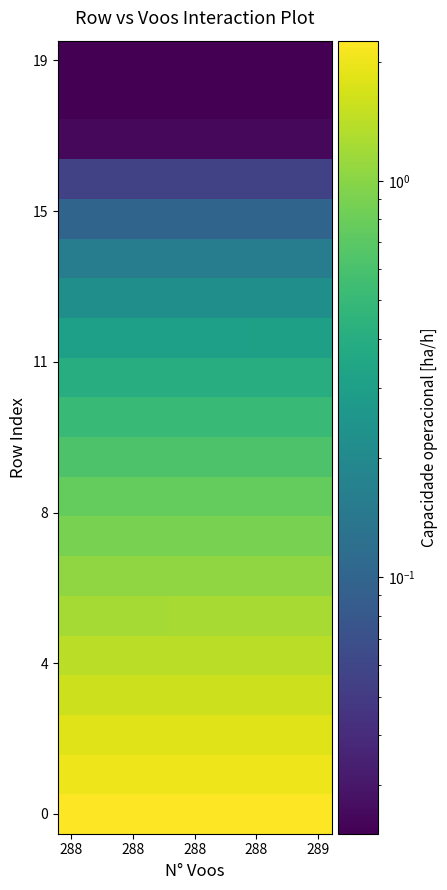

How many categories are shown in the chart?

10